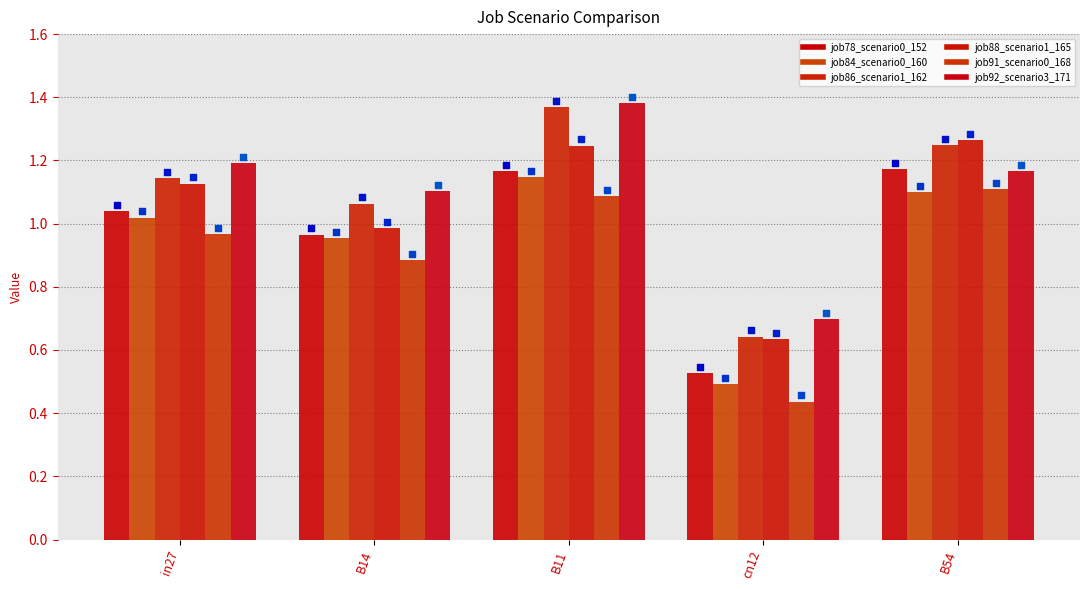

What are all the series names shown in the legend?

job78_scenario0_152, job84_scenario0_160, job86_scenario1_162, job88_scenario1_165, job91_scenario0_168, job92_scenario3_171